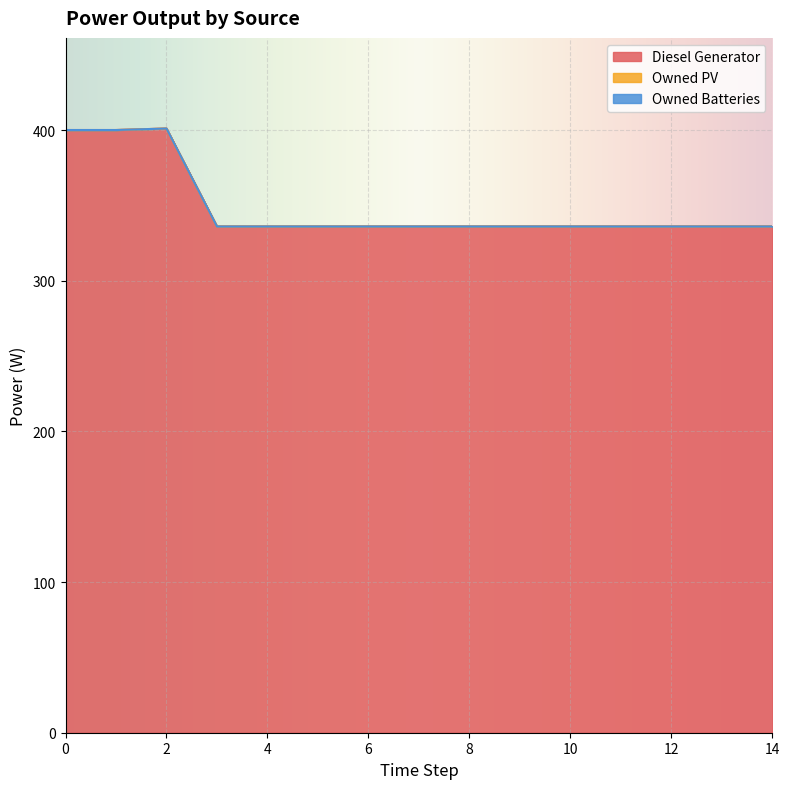

Between 4 and 7, which series saw the biggest shift?

Diesel Generator